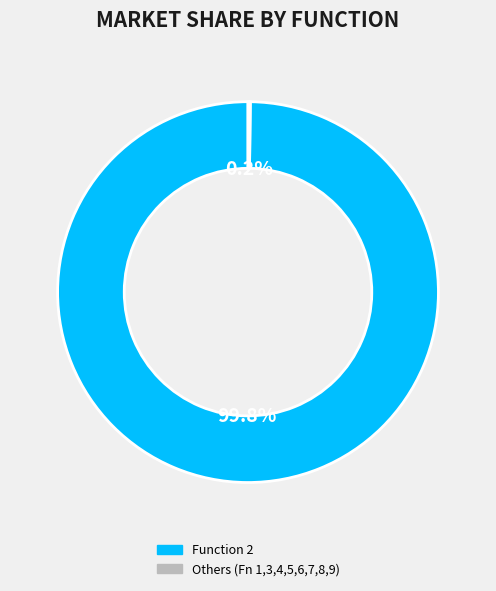

Which category has the biggest portion of the pie?

Function 2